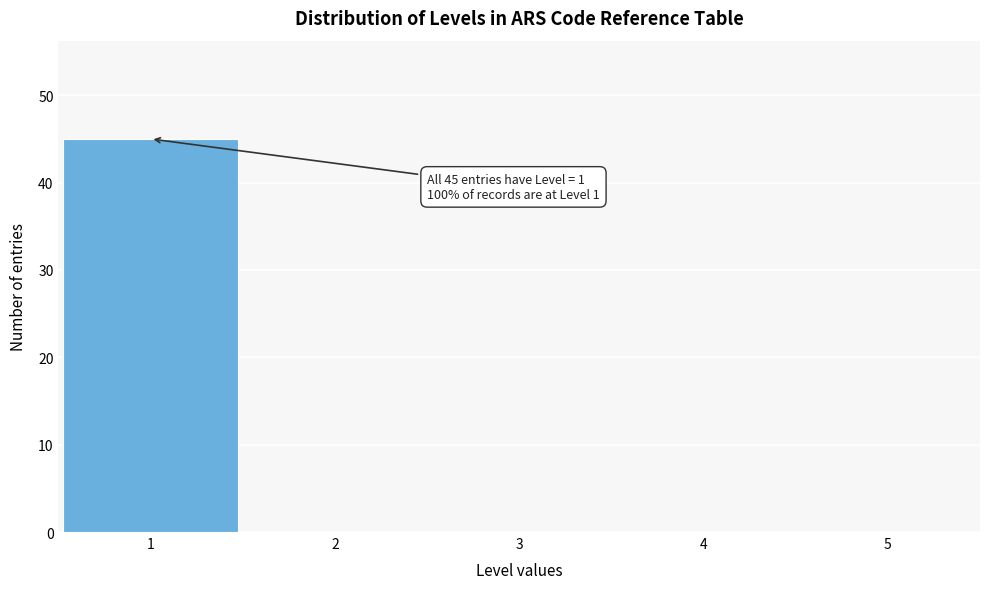

Over which range of the x-axis is the bar tallest?

0.5 to 1.5